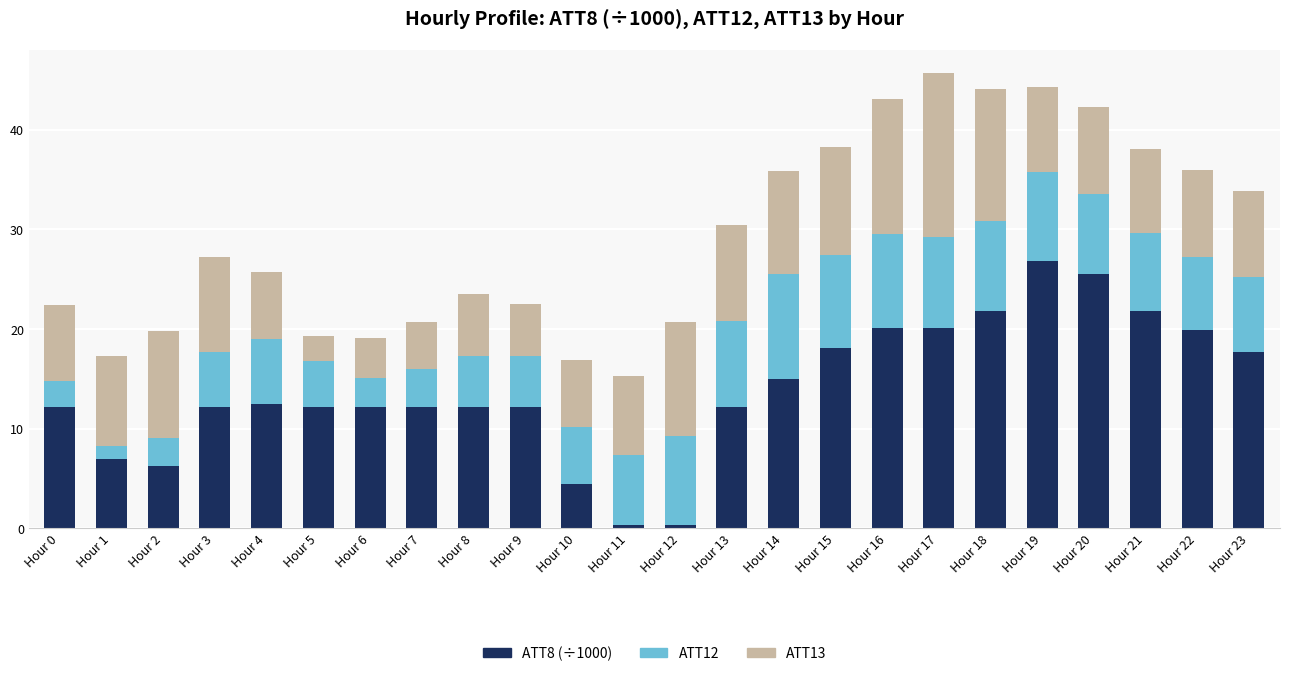

What is the total value across all series at Hour 17?

45.7